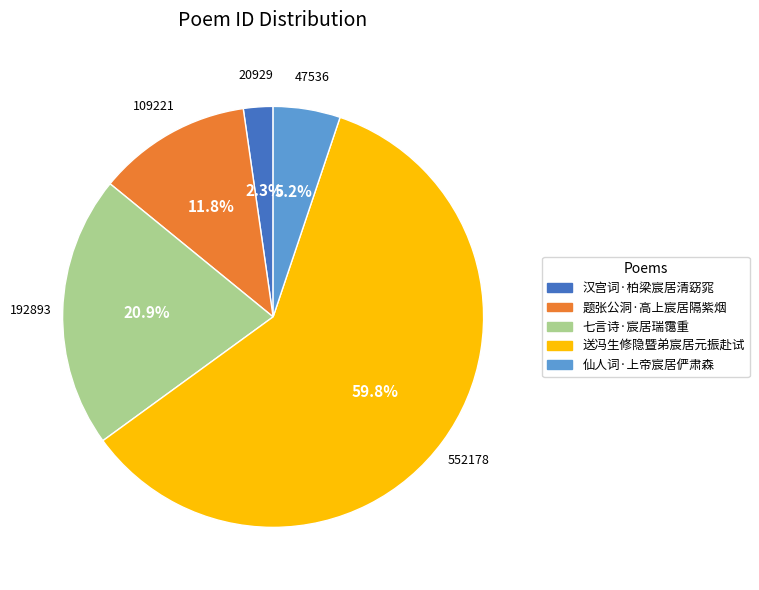

What percentage is NOT represented by 仙人词·上帝宸居俨肃森?

94.8%